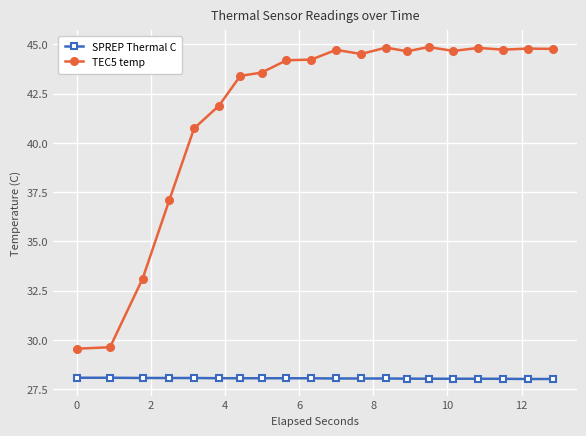

Does the chart have visible grid lines?

Yes